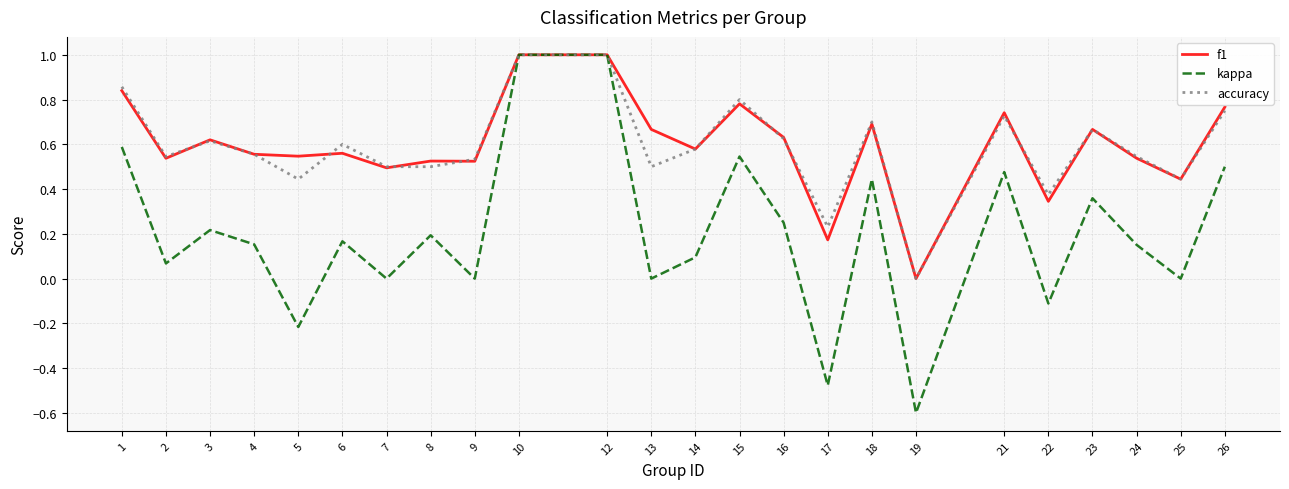

Where is the first local minimum for kappa?

2